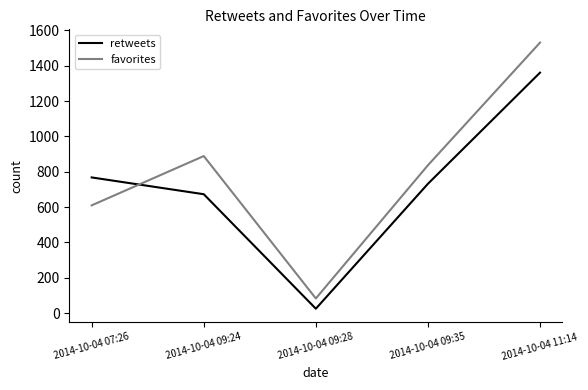

Does the chart have visible grid lines?

No